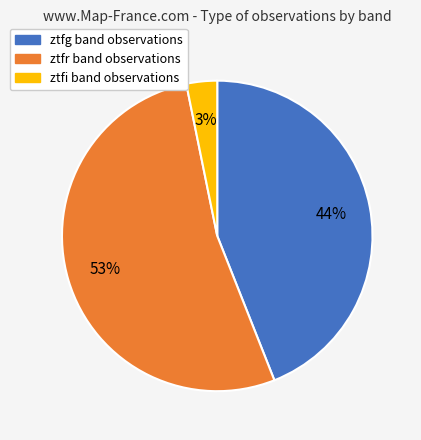

To the nearest percent, what is the average slice percentage?

33%